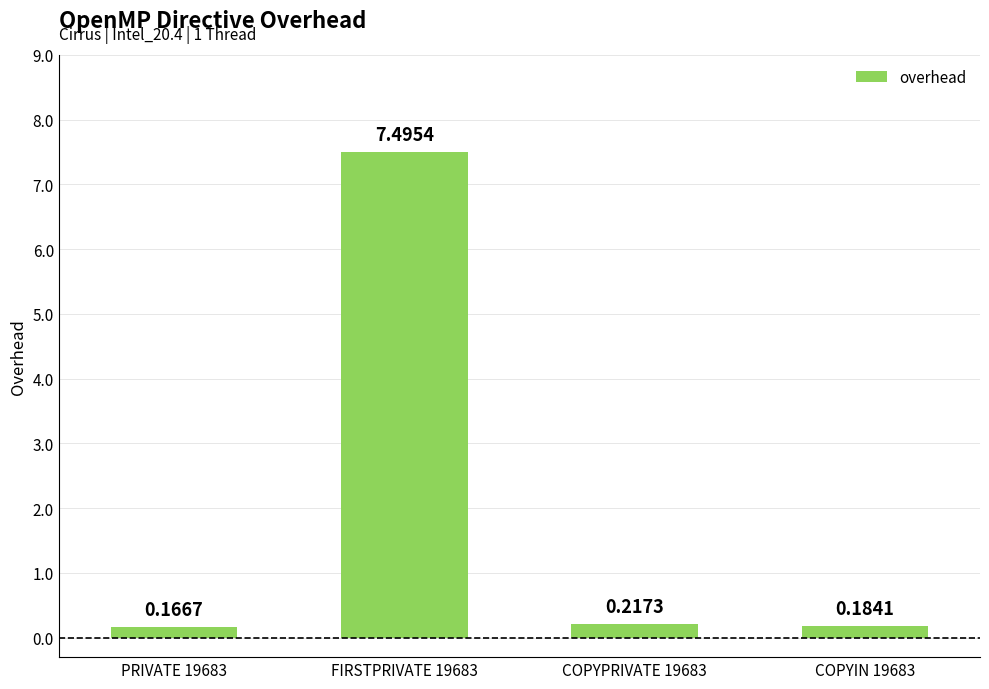

How many bars are there in total?

4